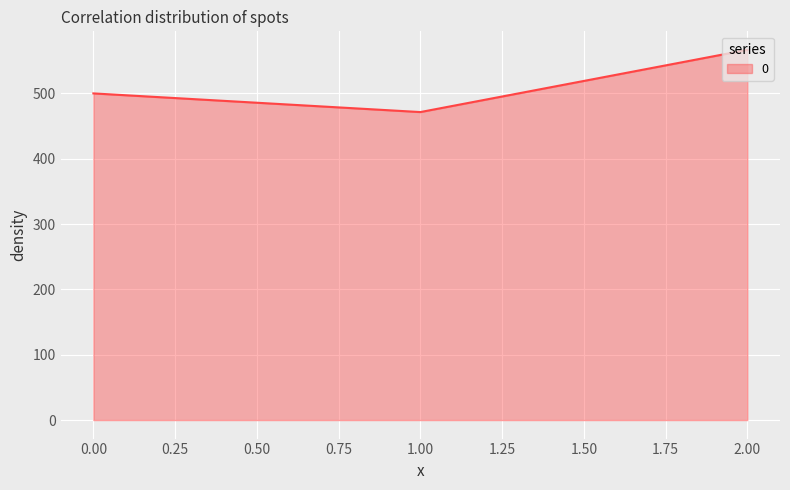

How many values are below 500?

1